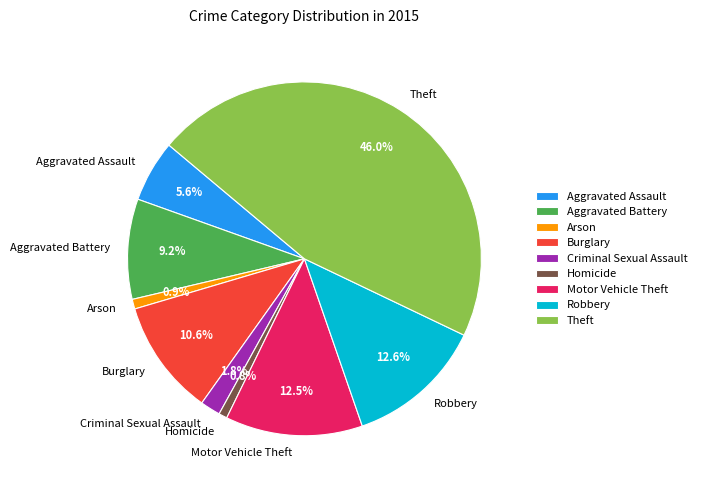

To the nearest percent, what portion does Criminal Sexual Assault represent?

2%